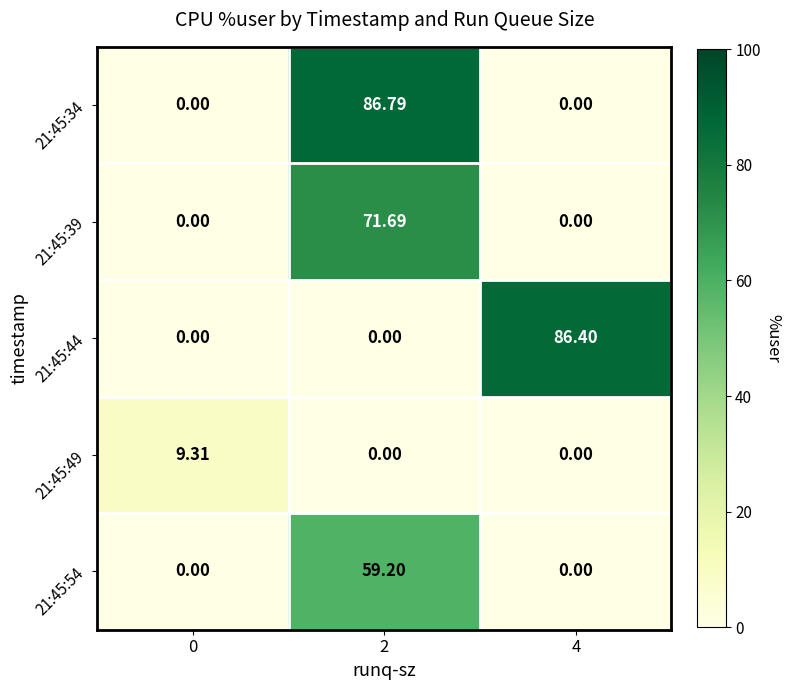

Is the value of 21:45:44 at 2 greater than the value of 21:45:49 at 0?

No